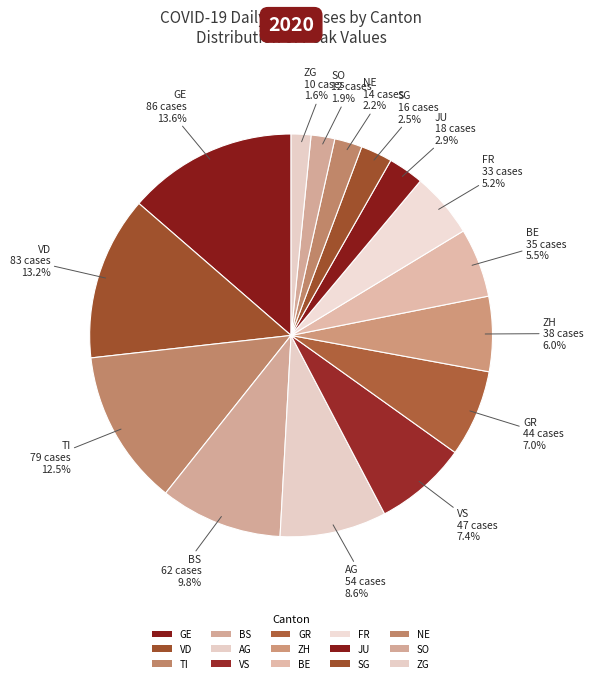

Which has a higher value, ZH or AG?

AG